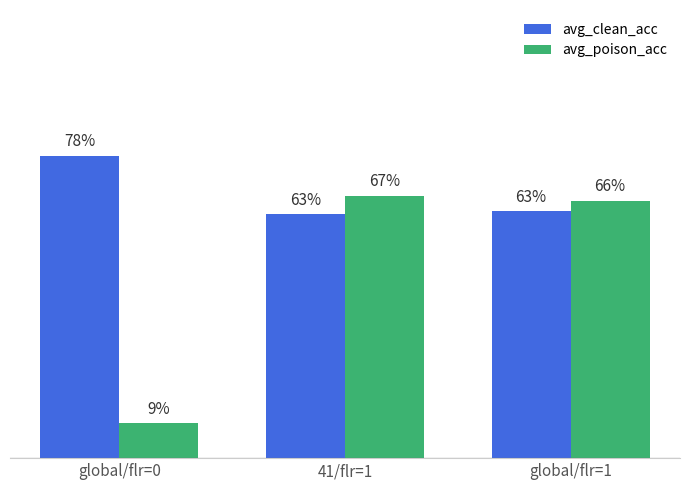

What is the spread (max minus min) of values at global/flr=0?

0.7